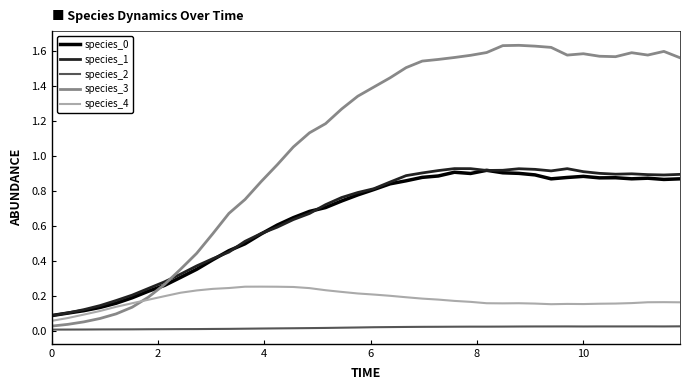

How many lines are shown in the chart?

5